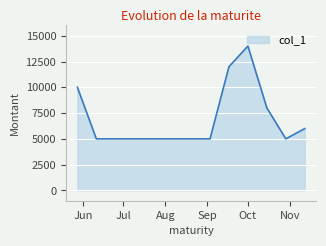

Does the chart display data point markers on the line(s)?

No